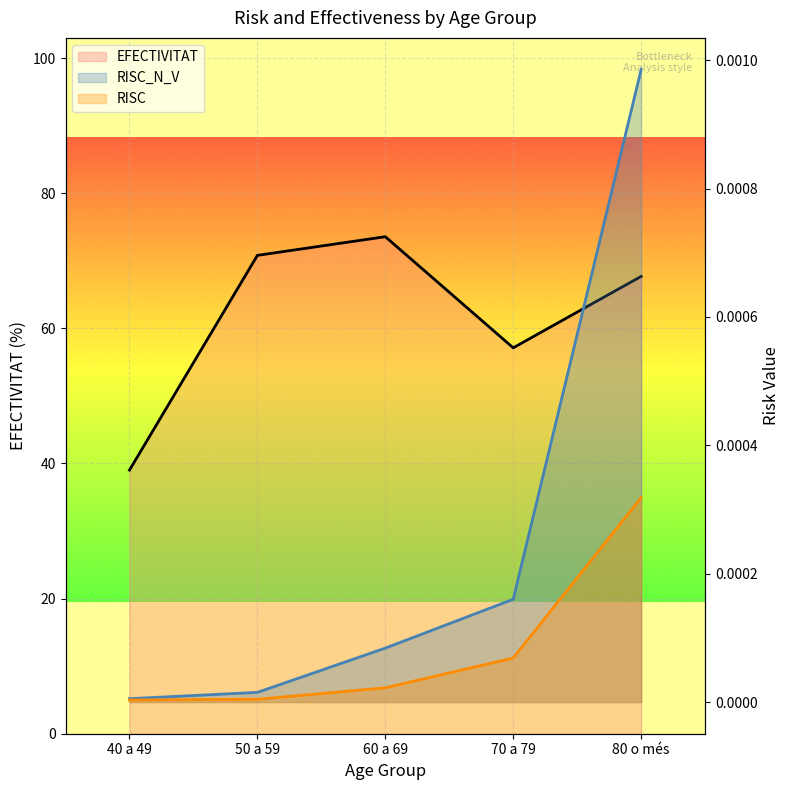

What is the difference between the highest and lowest values at 50 a 59?

70.8